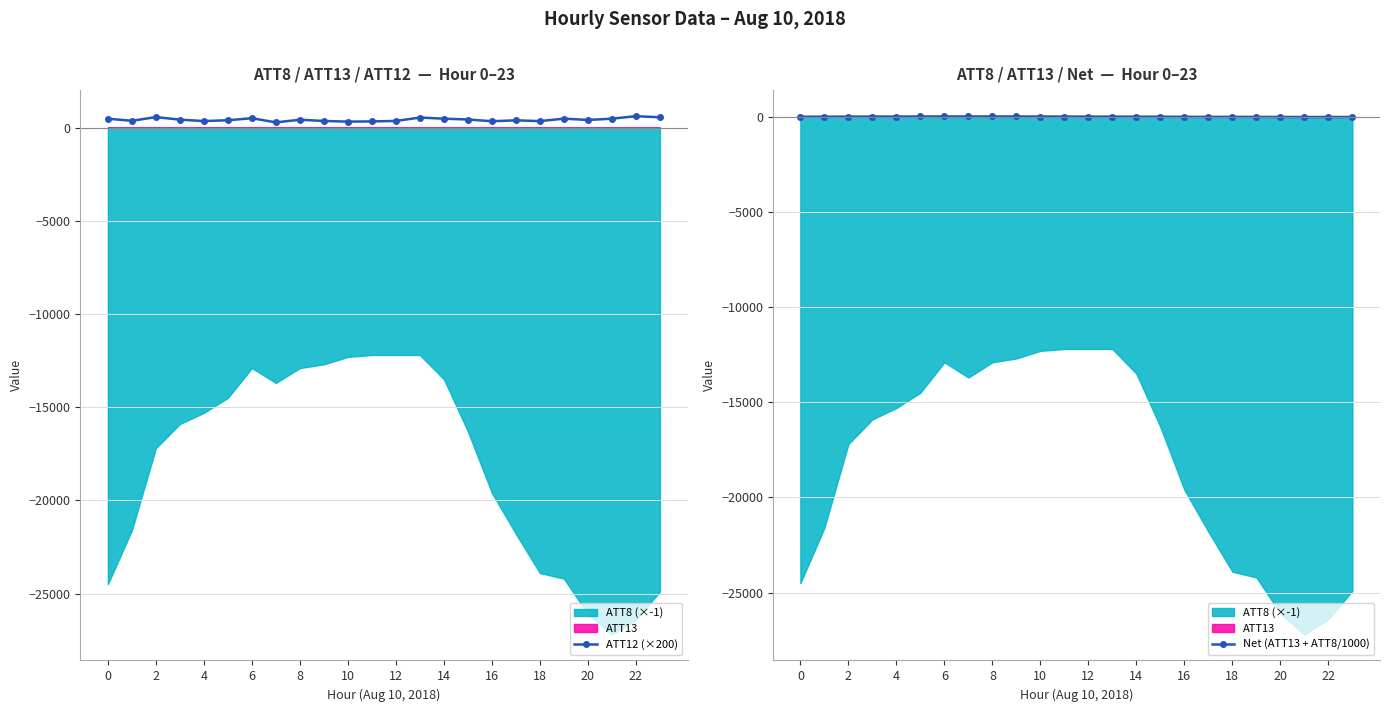

True or false: Net (ATT13 + ATT8/1000) and ATT12 (×200) cross at least once.

False